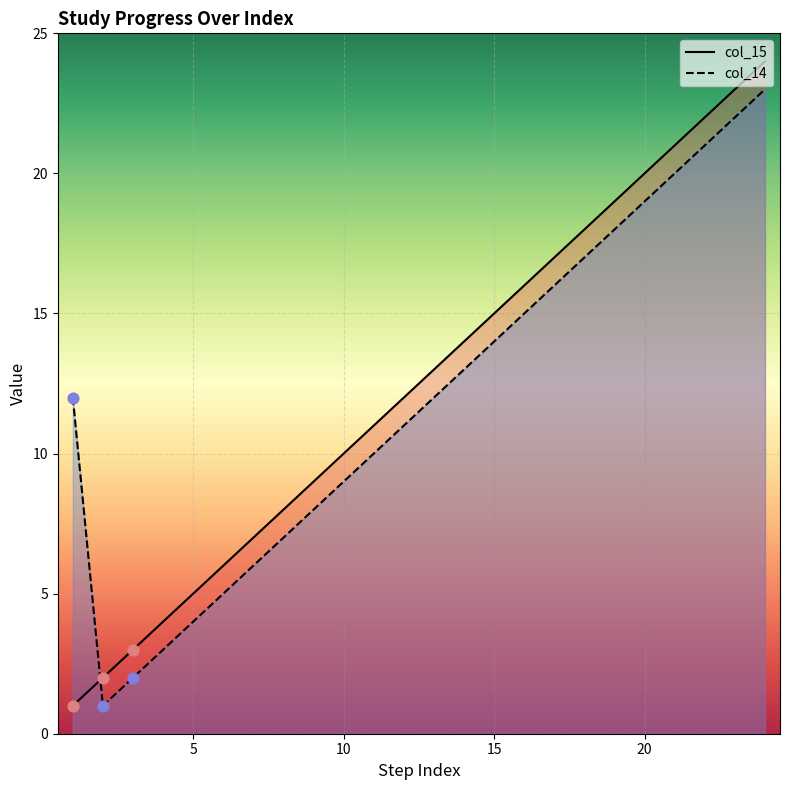

What is the total value across all series at 16?

31